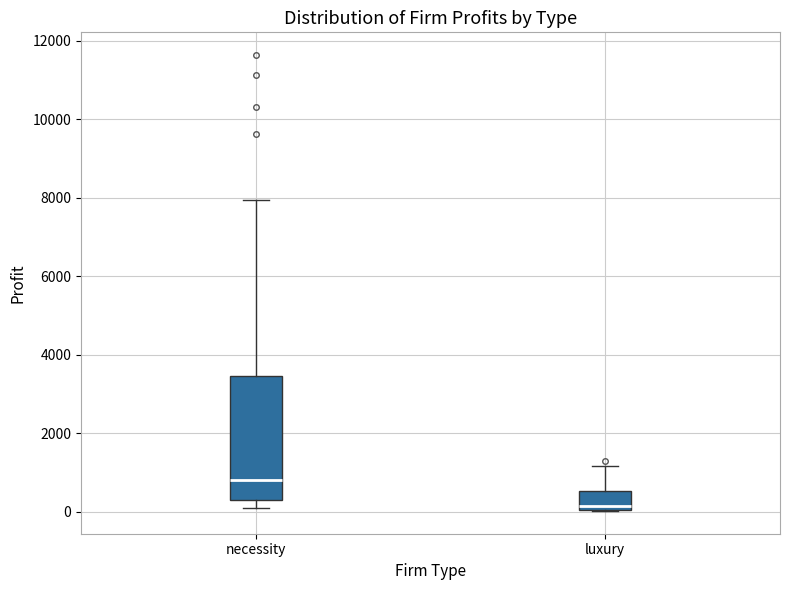

Reading left to right, read every box against the y-axis: the position of its median line, the range the box covers, and the ends of its whiskers. The values are not printed on the chart, so give them approximately, as read against the axis.

necessity: median 800, box 200 to 3400, whiskers 200 (just below the box's lower edge) to 8000
luxury: median 200, box 0 to 600, whiskers 0 to 1200